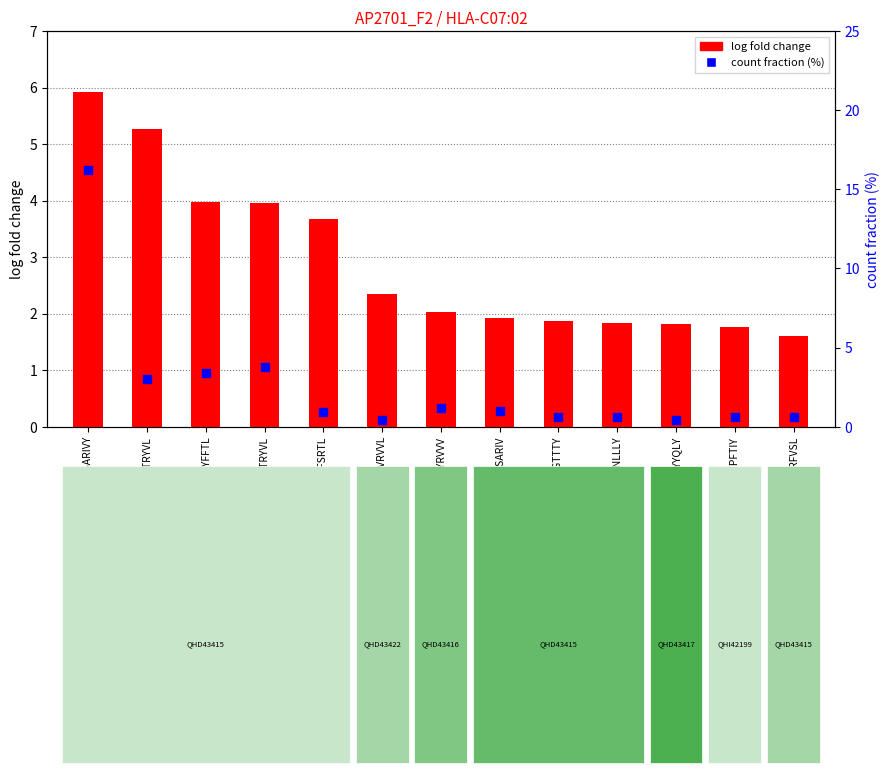

Which series has the widest spread of Y values?

count fraction (%)